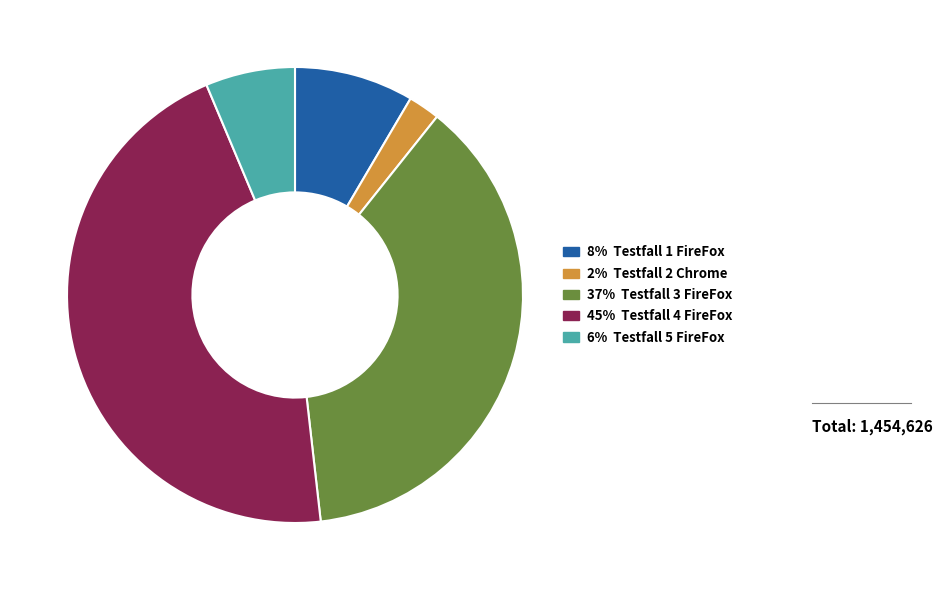

Is there any slice that represents more than half of the pie?

No